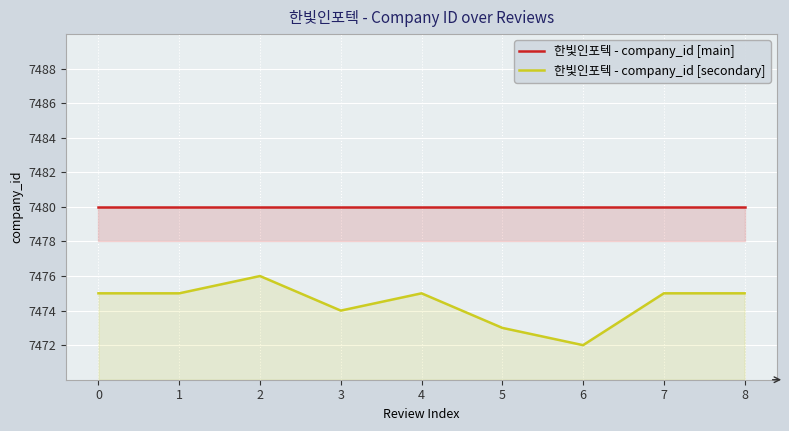

Reading left to right, extract all data points from this chart.

한빛인포텍 - company_id [main]: 7480	7480	7480	7480	7480	7480	7480	7480	7480
한빛인포텍 - company_id [secondary]: 7475	7475	7476	7474	7475	7473	7472	7475	7475